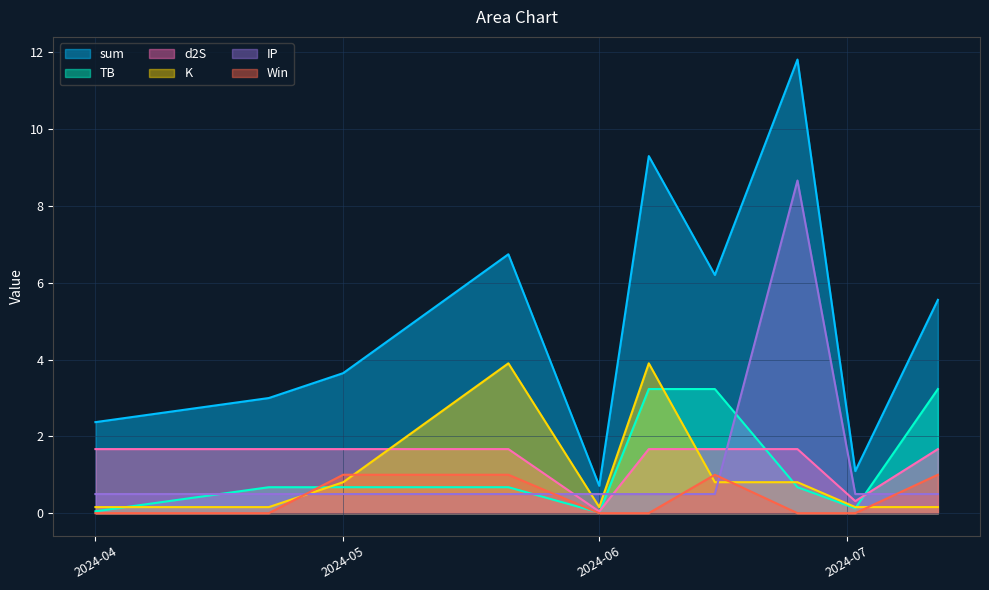

What is the difference between the highest and lowest values at 2024-04?

2.4